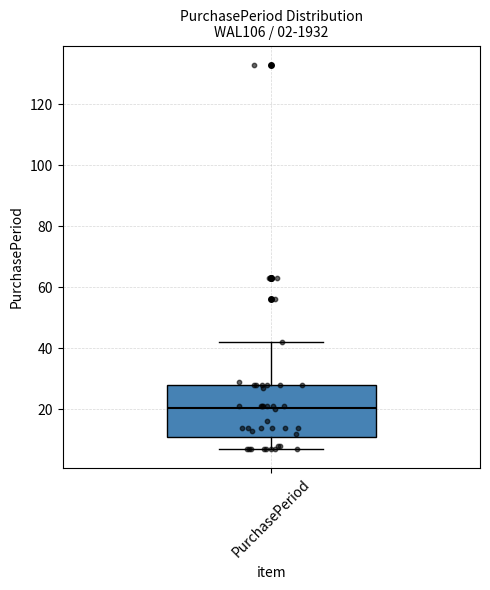

Transcribe this box plot: give where the median line is, the range the box spans, and where the two whiskers end, as read against the y-axis. The values are not printed on the chart, so give them approximately, as read against the axis.

median 20, box 12 to 28, whiskers 8 to 42